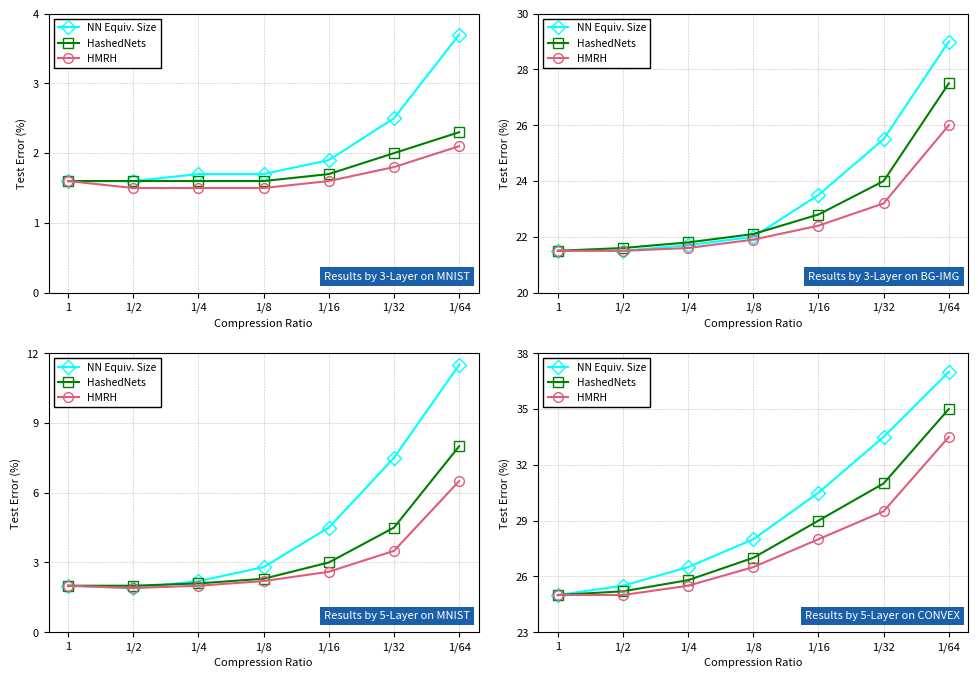

How many values in the HMRH series are below 26?

3